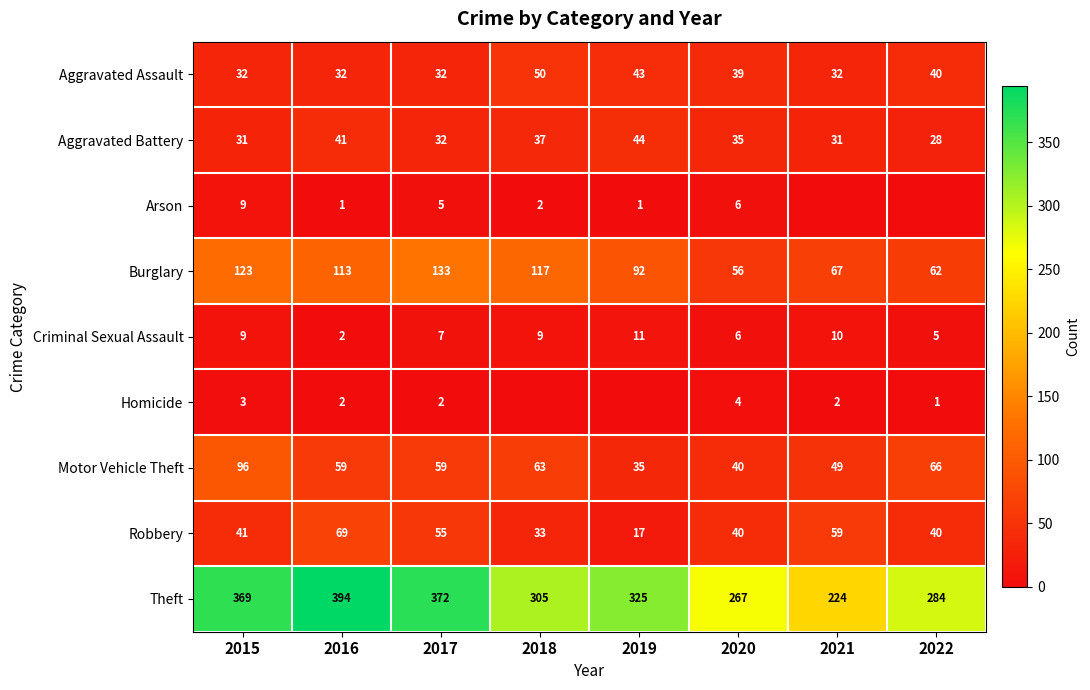

The value of Aggravated Battery at 2018 is 24. True or false?

False